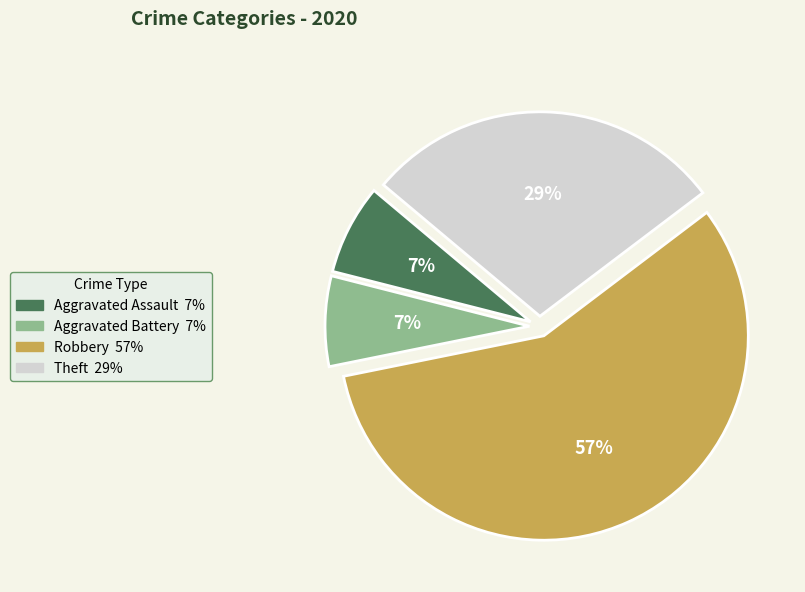

How many segments does this pie chart have?

4